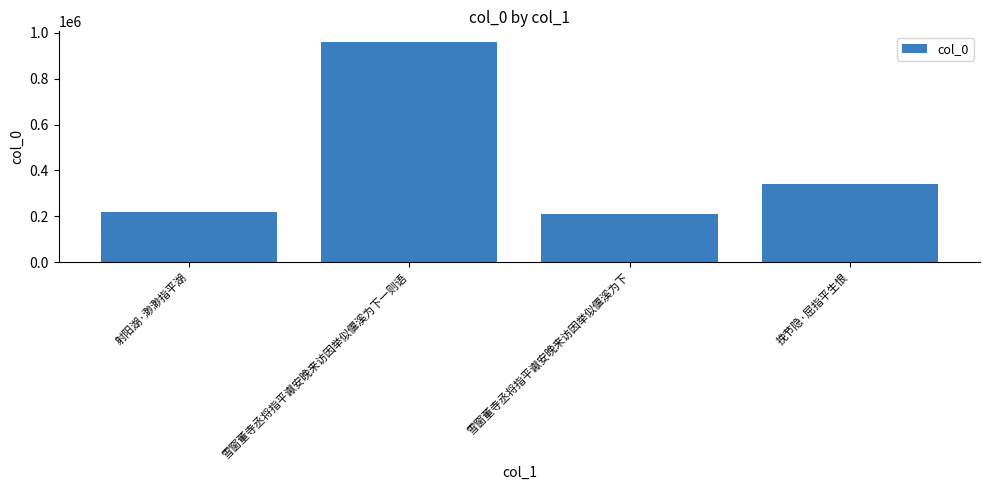

The value at 挽节隐·屈指平生恨 is 341514. True or false?

True